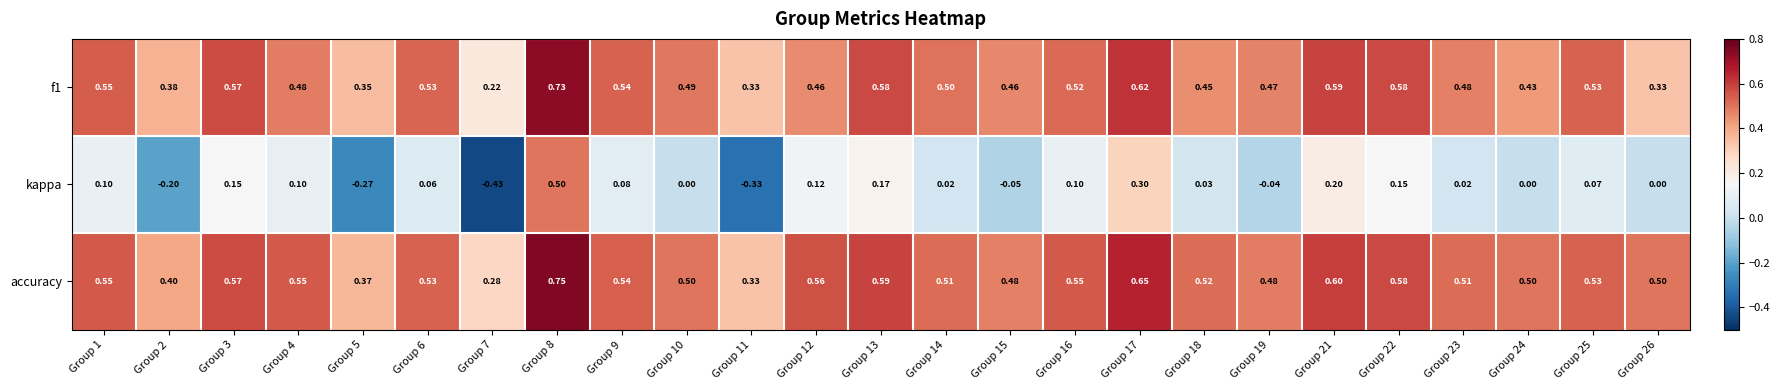

At which category is the sum across all series the highest?

Group 8